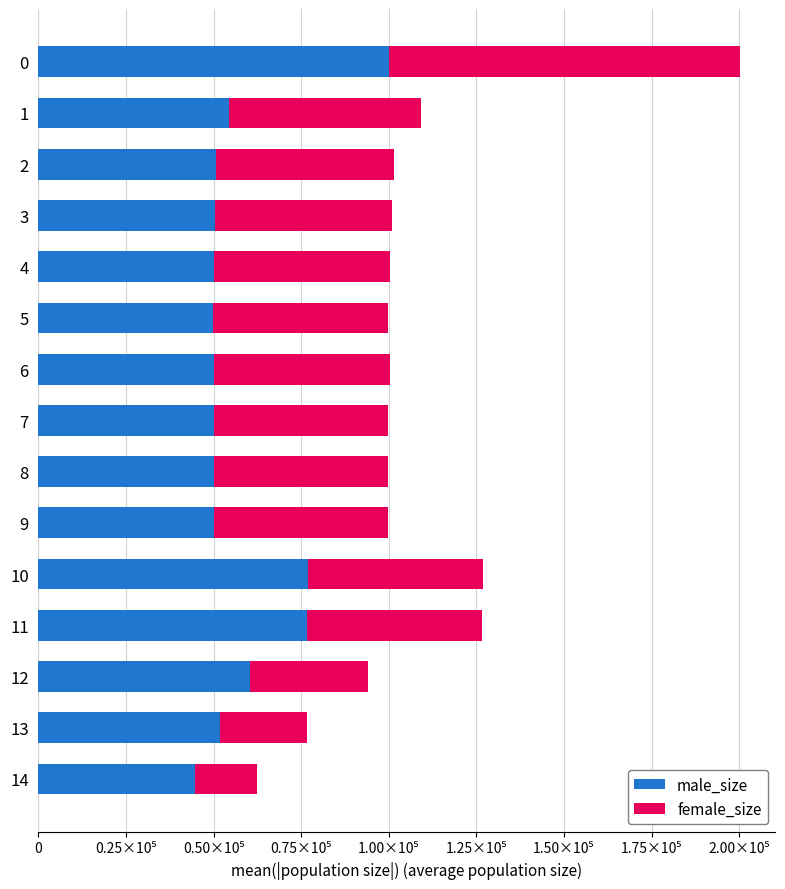

What are all the series names shown in the legend?

male_size, female_size